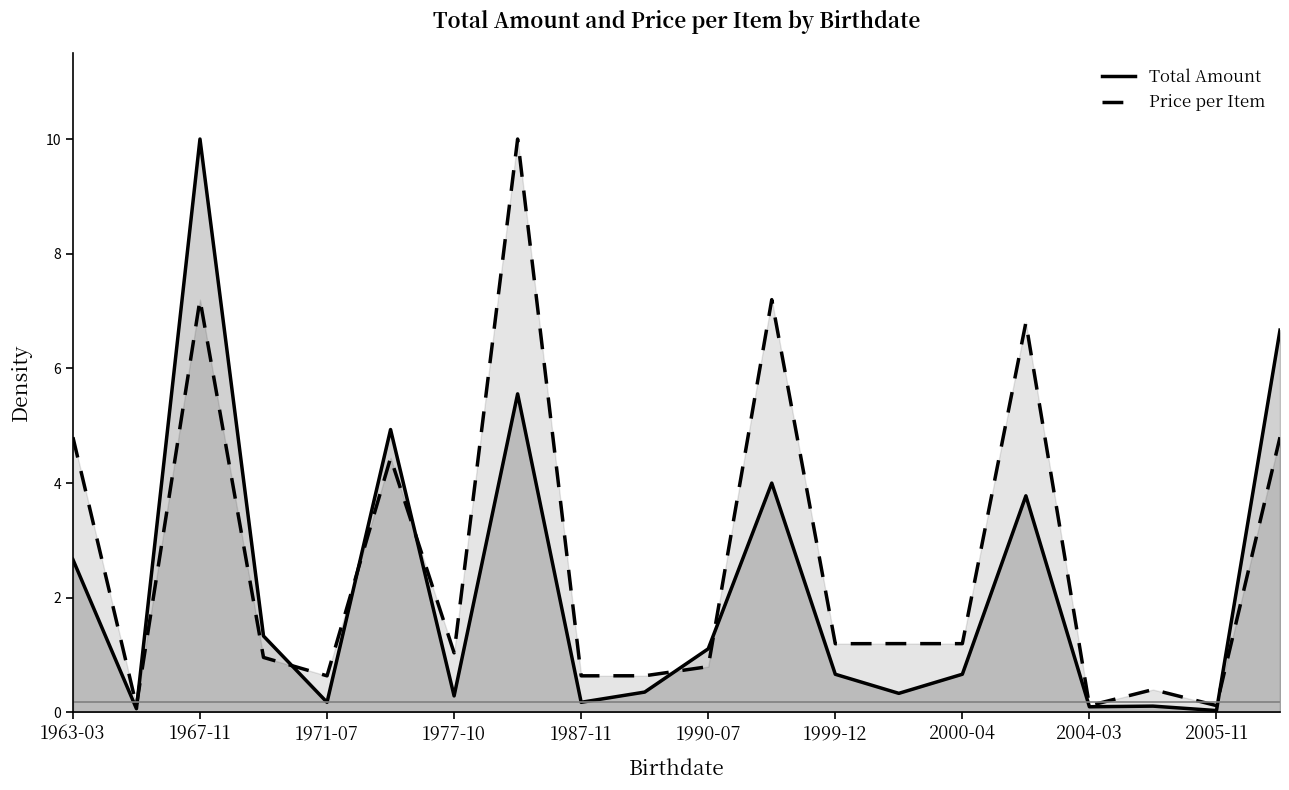

What are all the series names shown in the legend?

Total Amount, Price per Item